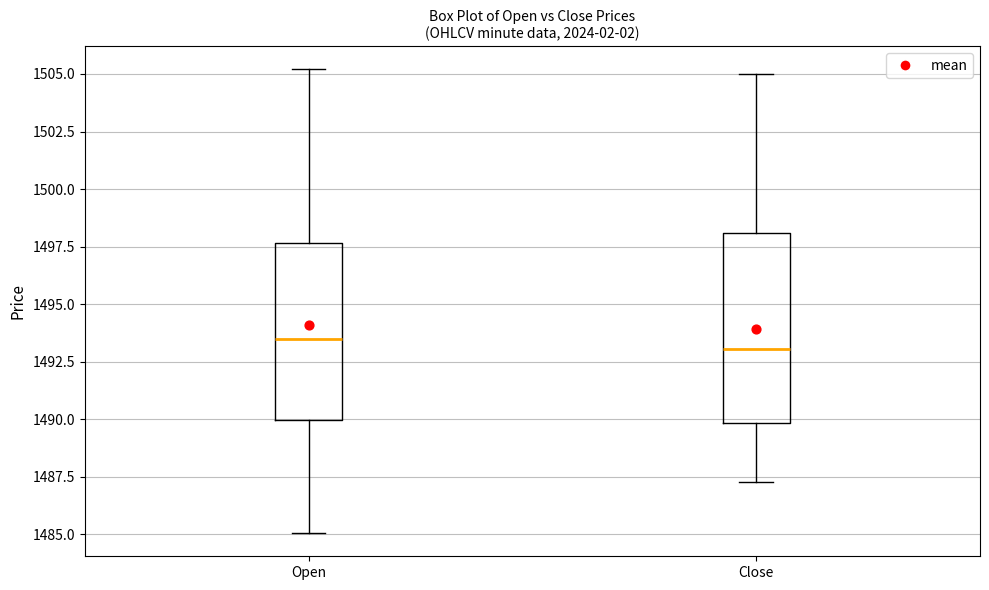

Comparing the boxes themselves (not the whiskers), which one is the tallest?

Close